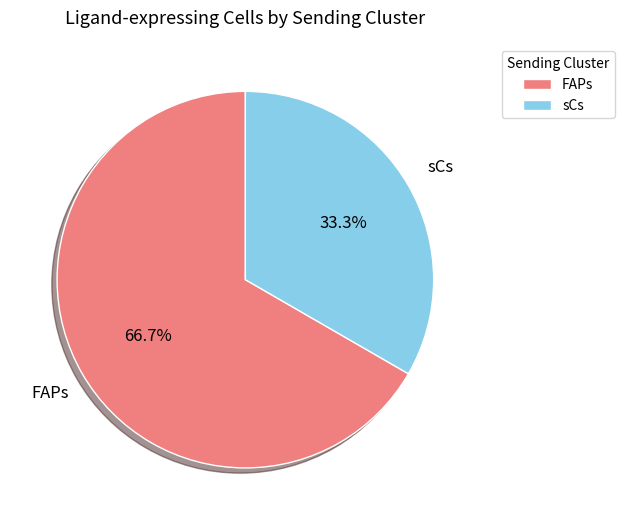

Which has a higher value, FAPs or sCs?

FAPs